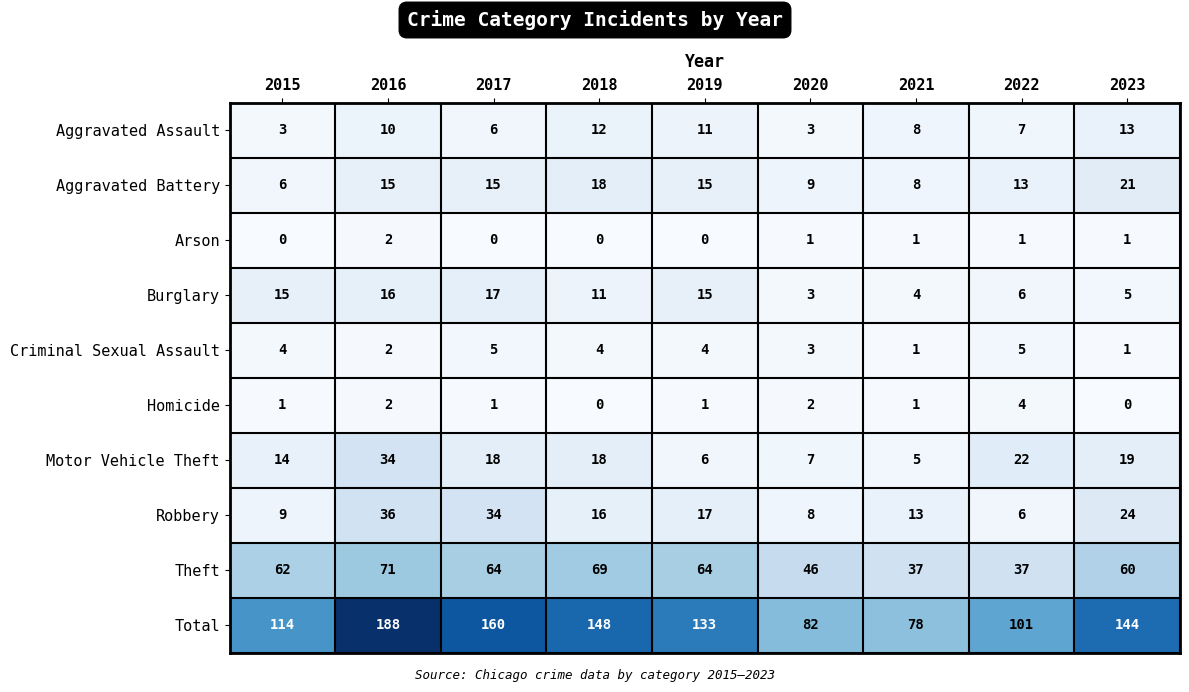

Rank the series by their maximum value, from lowest to highest.

Arson, Homicide, Criminal Sexual Assault, Aggravated Assault, Burglary, Aggravated Battery, Motor Vehicle Theft, Robbery, Theft, Total